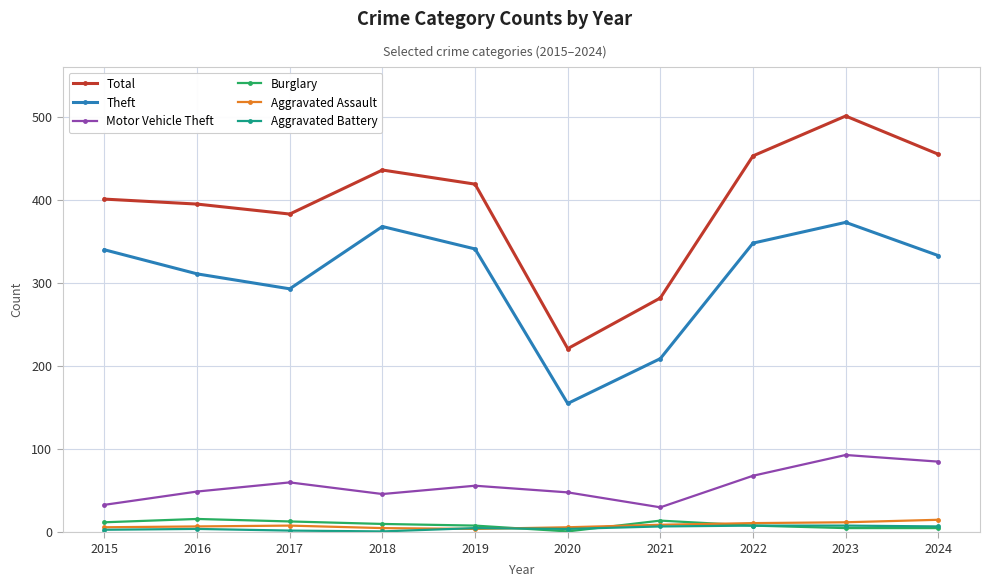

How many lines are shown in the chart?

6